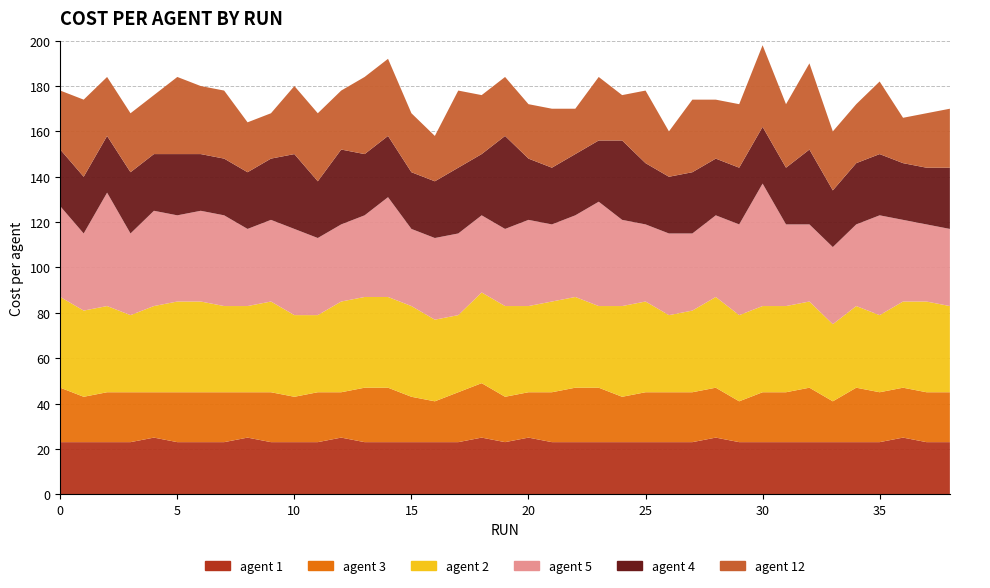

Reading right to left, what are all the values shown in this chart?

agent 1: 23	23	25	23	23	23	23	23	23	23	25	23	23	23	23	23	23	23	25	23	25	23	23	23	23	23	25	23	23	23	25	23	23	23	25	23	23	23	23
agent 3: 22	22	22	22	24	18	24	22	22	18	22	22	22	22	20	24	24	22	20	20	24	22	18	20	24	24	20	22	20	22	20	22	22	22	20	22	22	20	24
agent 2: 38	40	38	34	36	34	38	38	38	38	40	36	34	40	40	36	40	40	38	40	40	34	36	40	40	40	40	34	36	40	38	38	40	40	38	34	38	38	40
agent 5: 34	34	36	44	36	34	34	36	54	40	36	34	36	34	38	46	36	34	38	34	34	36	36	34	44	36	34	34	38	36	34	40	40	38	42	36	50	34	40
agent 4: 27	25	25	27	27	25	33	25	25	25	25	27	25	27	35	27	27	25	27	41	27	29	25	25	27	27	33	25	33	27	25	25	25	27	25	27	25	25	25
agent 12: 26	24	20	32	26	26	38	28	36	28	26	32	20	32	20	28	20	26	24	26	26	34	20	26	34	34	26	30	30	20	22	30	30	34	26	26	26	34	26